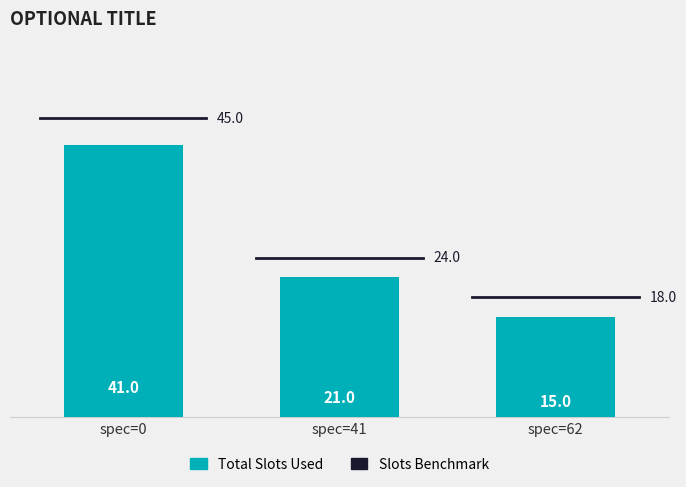

Rank the categories by value from highest to lowest.

spec=0, spec=41, spec=62